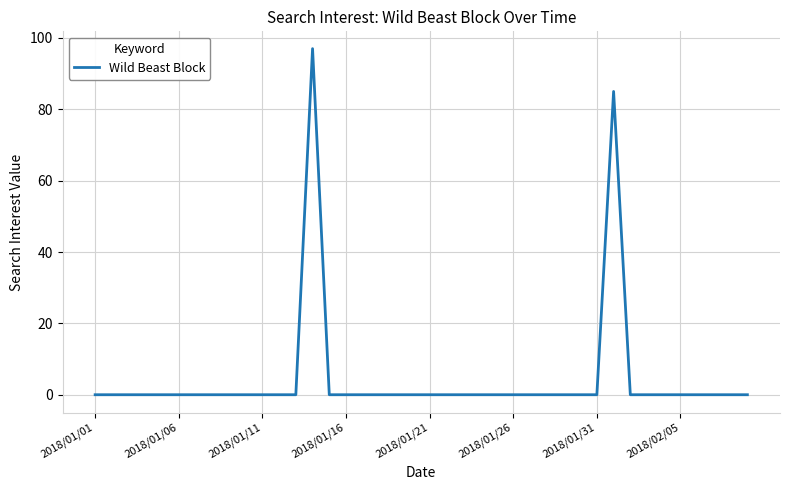

What is the maximum value shown in the chart?

97